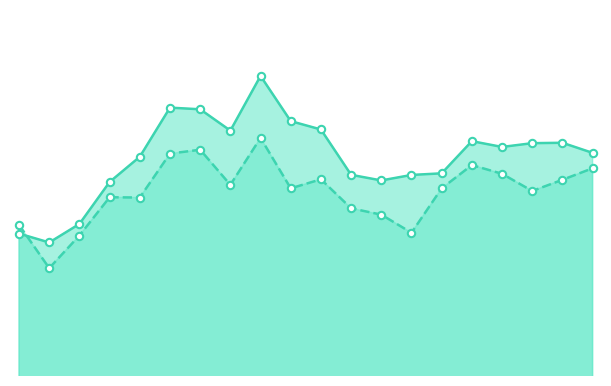

Which series reaches the maximum Y coordinate?

Average Age FEMALE